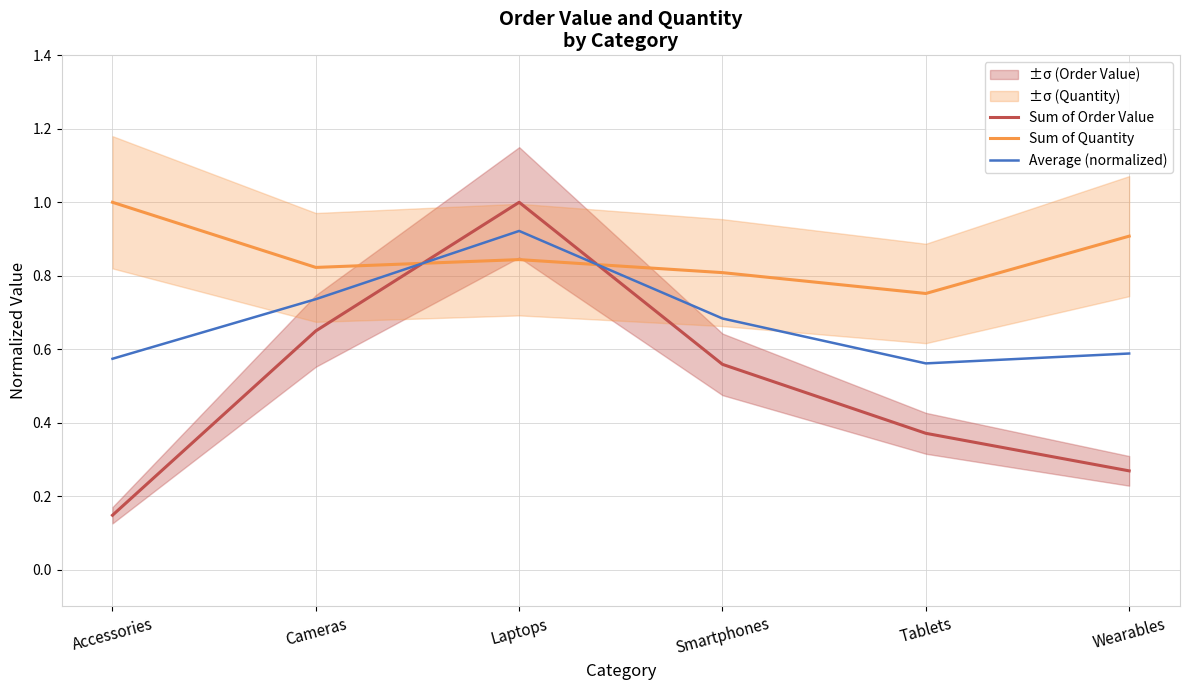

What is the average value of the Sum of Order Value series?

0.5